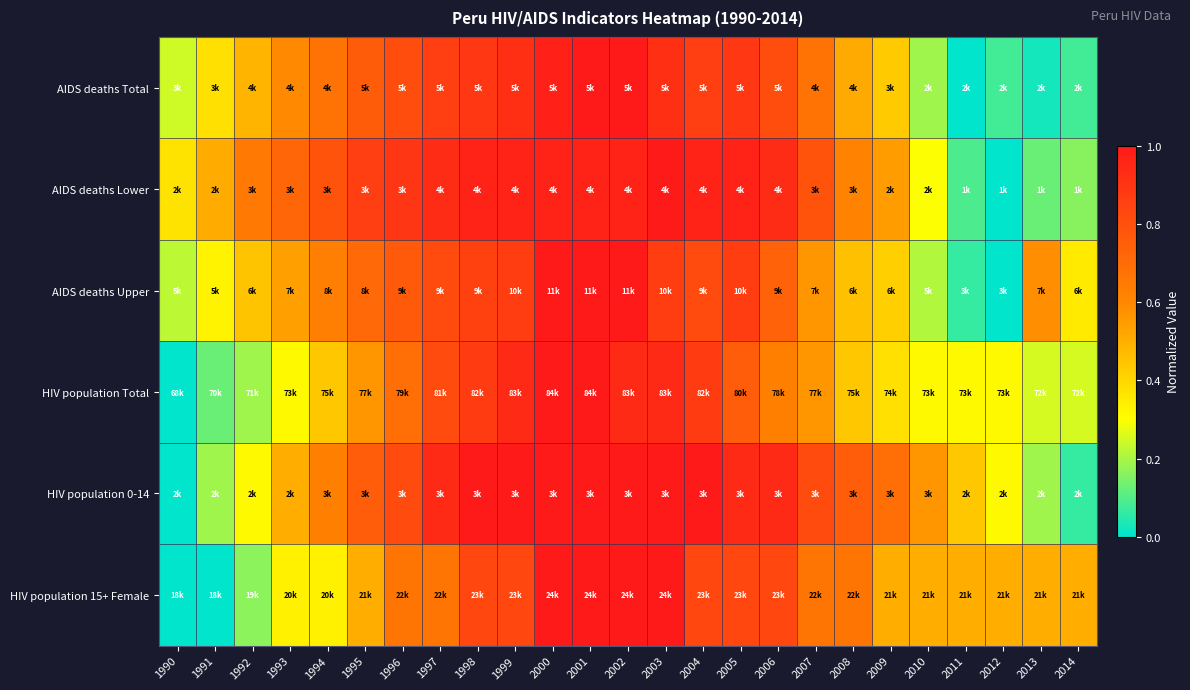

Reading left to right, transcribe all the data shown in this chart.

AIDS deaths Total: 1990=0.2	1991=0.4	1992=0.5	1993=0.6	1994=0.7	1995=0.8	1996=0.8	1997=0.9	1998=0.9	1999=0.9	2000=1.0	2001=1.0	2002=1.0	2003=0.9	2004=0.9	2005=0.9	2006=0.8	2007=0.7	2008=0.5	2009=0.4	2010=0.2	2011=0.0	2012=0.1	2013=0.0	2014=0.1
AIDS deaths Lower: 1990=0.4	1991=0.5	1992=0.7	1993=0.7	1994=0.8	1995=0.9	1996=0.9	1997=0.9	1998=1.0	1999=1.0	2000=1.0	2001=1.0	2002=1.0	2003=1.0	2004=1.0	2005=1.0	2006=0.9	2007=0.8	2008=0.6	2009=0.5	2010=0.3	2011=0.1	2012=0.0	2013=0.1	2014=0.2
AIDS deaths Upper: 1990=0.2	1991=0.3	1992=0.4	1993=0.5	1994=0.6	1995=0.7	1996=0.8	1997=0.8	1998=0.9	1999=0.9	2000=1.0	2001=1.0	2002=1.0	2003=0.9	2004=0.8	2005=0.9	2006=0.7	2007=0.6	2008=0.5	2009=0.4	2010=0.2	2011=0.1	2012=0.0	2013=0.6	2014=0.4
HIV population Total: 1990=0.0	1991=0.1	1992=0.2	1993=0.3	1994=0.4	1995=0.6	1996=0.7	1997=0.8	1998=0.9	1999=0.9	2000=1.0	2001=1.0	2002=0.9	2003=0.9	2004=0.9	2005=0.8	2006=0.6	2007=0.6	2008=0.4	2009=0.4	2010=0.3	2011=0.3	2012=0.3	2013=0.2	2014=0.2
HIV population 0-14: 1990=0.0	1991=0.2	1992=0.3	1993=0.5	1994=0.6	1995=0.8	1996=0.8	1997=0.9	1998=1.0	1999=1.0	2000=1.0	2001=1.0	2002=1.0	2003=1.0	2004=1.0	2005=0.9	2006=0.9	2007=0.8	2008=0.8	2009=0.7	2010=0.6	2011=0.4	2012=0.3	2013=0.2	2014=0.1
HIV population 15+ Female: 1990=0.0	1991=0.0	1992=0.2	1993=0.3	1994=0.3	1995=0.5	1996=0.7	1997=0.7	1998=0.8	1999=0.8	2000=1.0	2001=1.0	2002=1.0	2003=1.0	2004=0.8	2005=0.8	2006=0.8	2007=0.7	2008=0.7	2009=0.5	2010=0.5	2011=0.5	2012=0.5	2013=0.5	2014=0.5